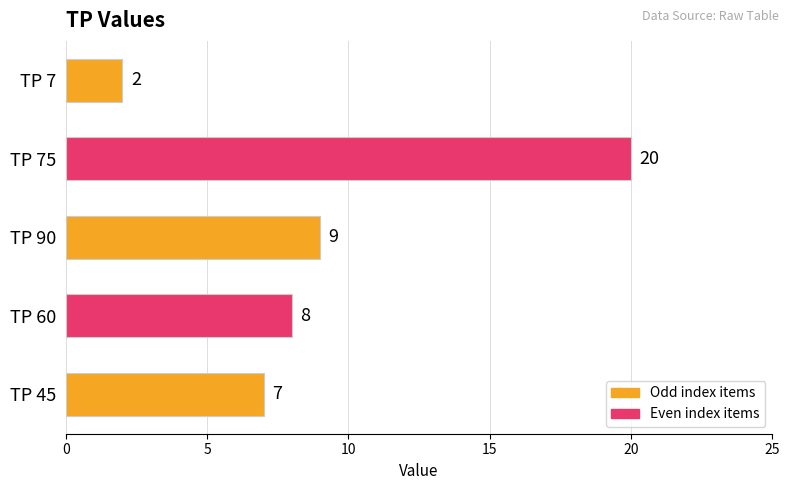

Reading bottom to top, extract all data points from this chart.

7	8	9	20	2